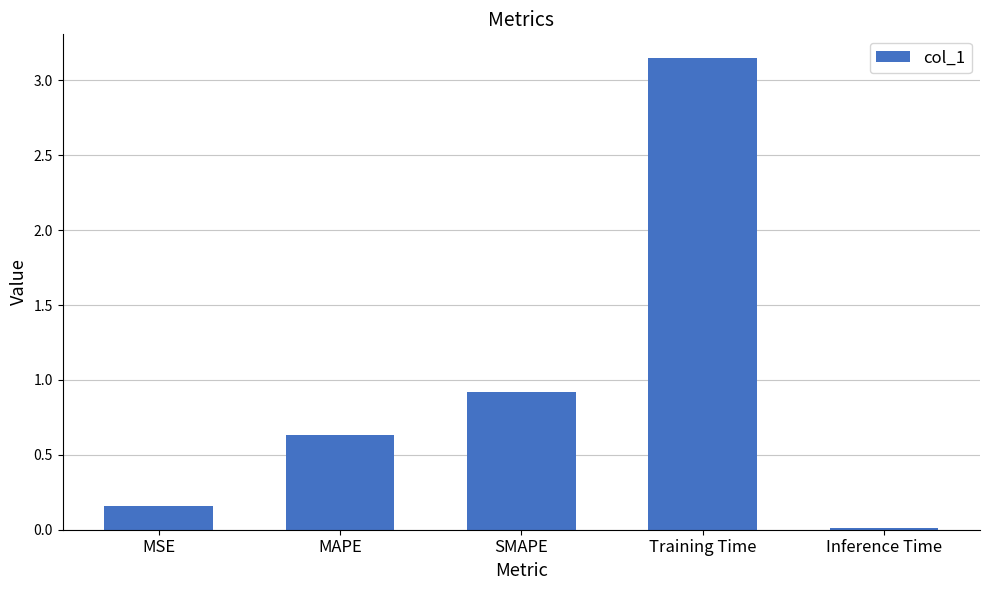

What is the label of the 3rd bar from the right?

SMAPE